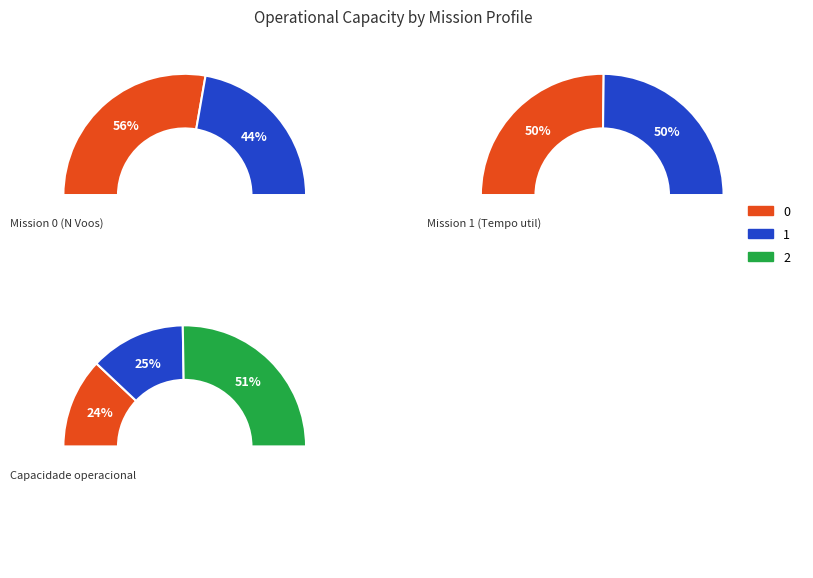

To the nearest percent, what is the difference between the 1 and 0 slice percentages?

1%